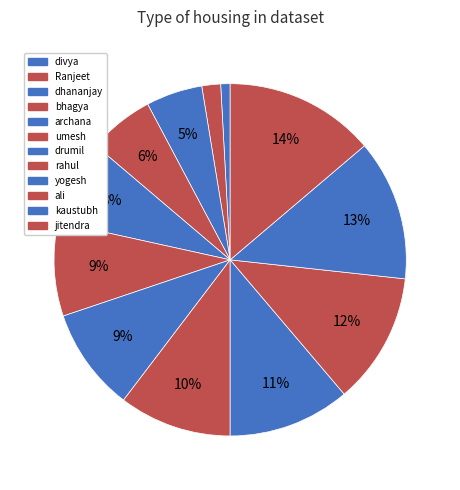

To the nearest percent, what portion does archana represent?

8%